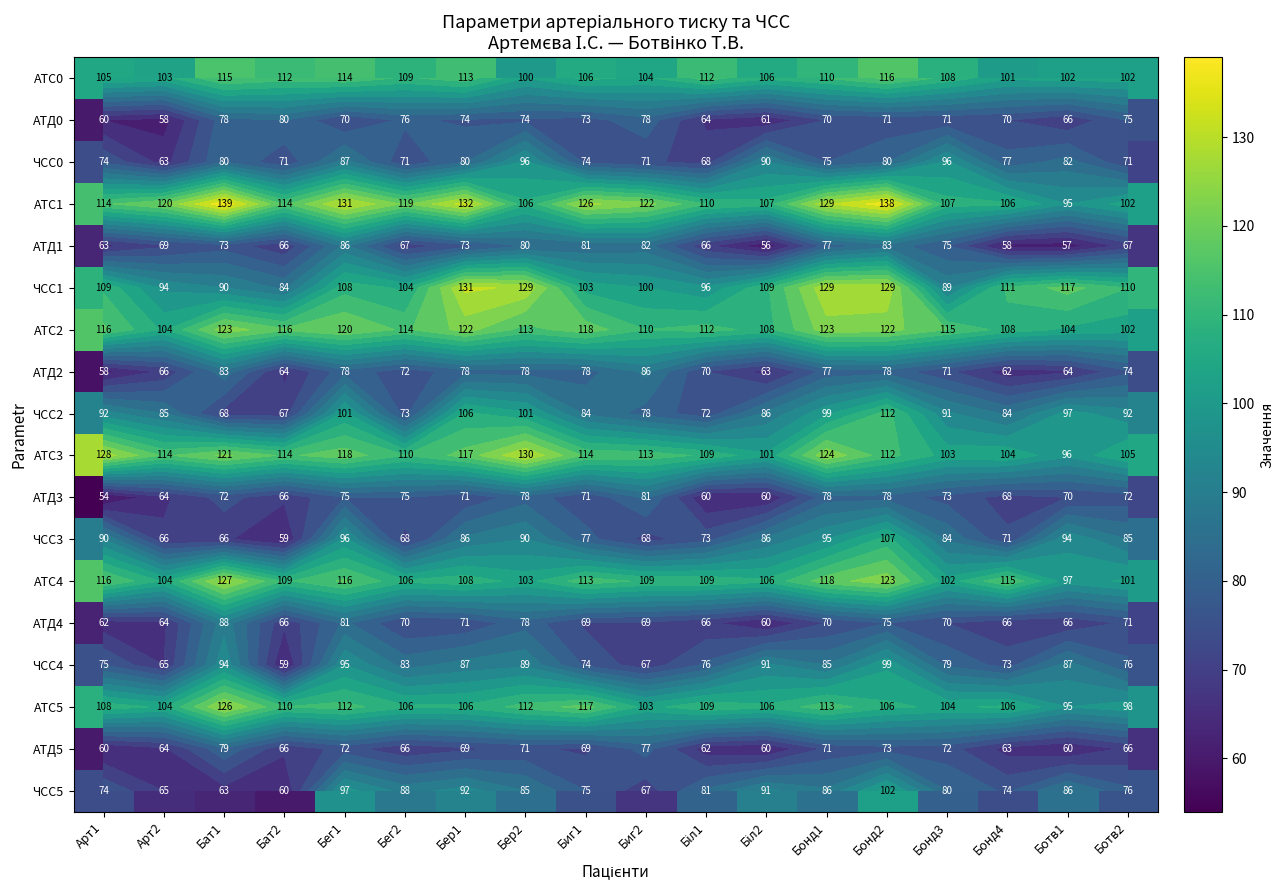

Rank the categories by АТД0 value from highest to lowest.

Бат2, Бат1, Биг2, Бег2, Ботв2, Бер1, Бер2, Биг1, Бонд2, Бонд3, Бег1, Бонд1, Бонд4, Ботв1, Біл1, Біл2, Арт1, Арт2